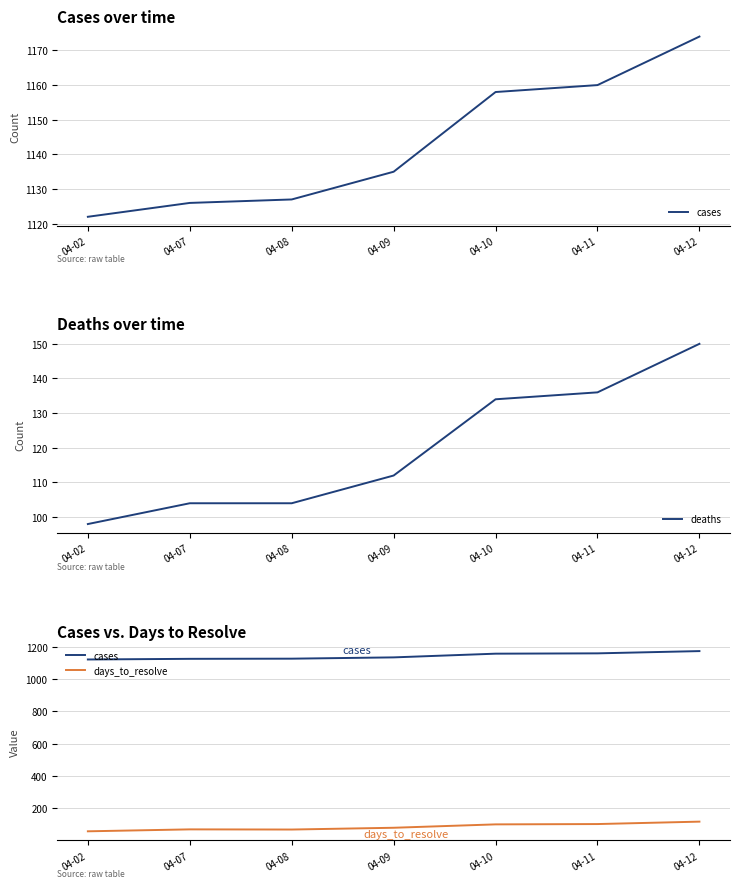

What is the value of the deaths point at the 6th from the left?

136